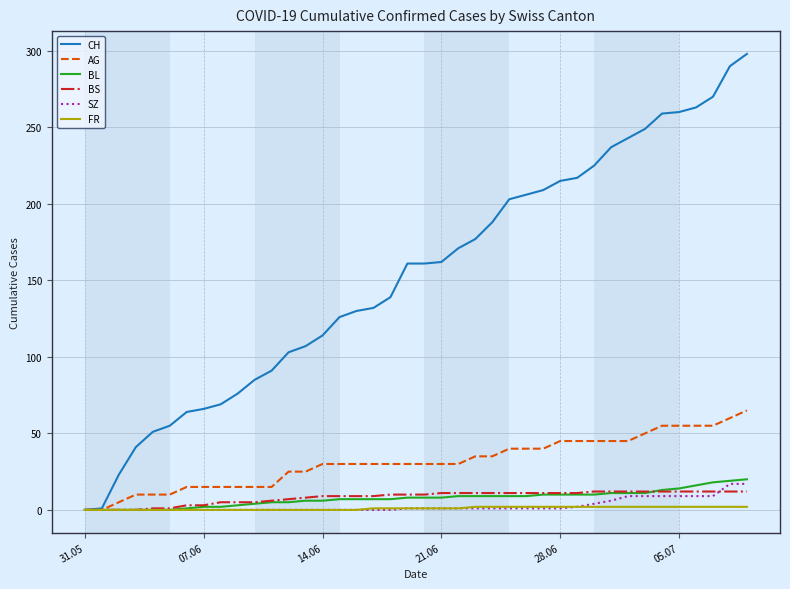

Which series has the largest total across all categories?

CH